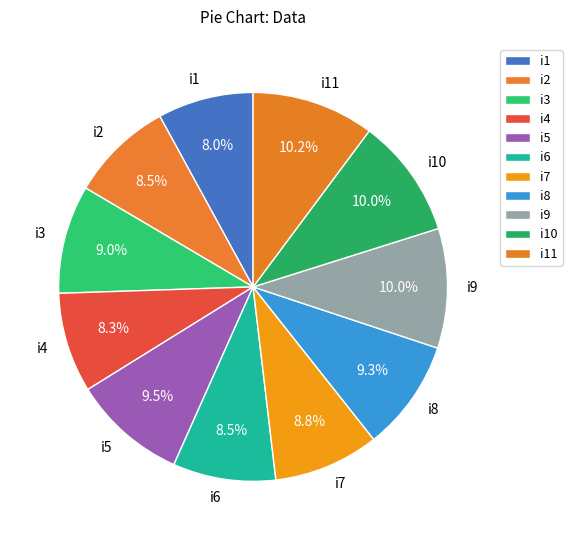

To the nearest percent, what portion does i7 represent?

9%